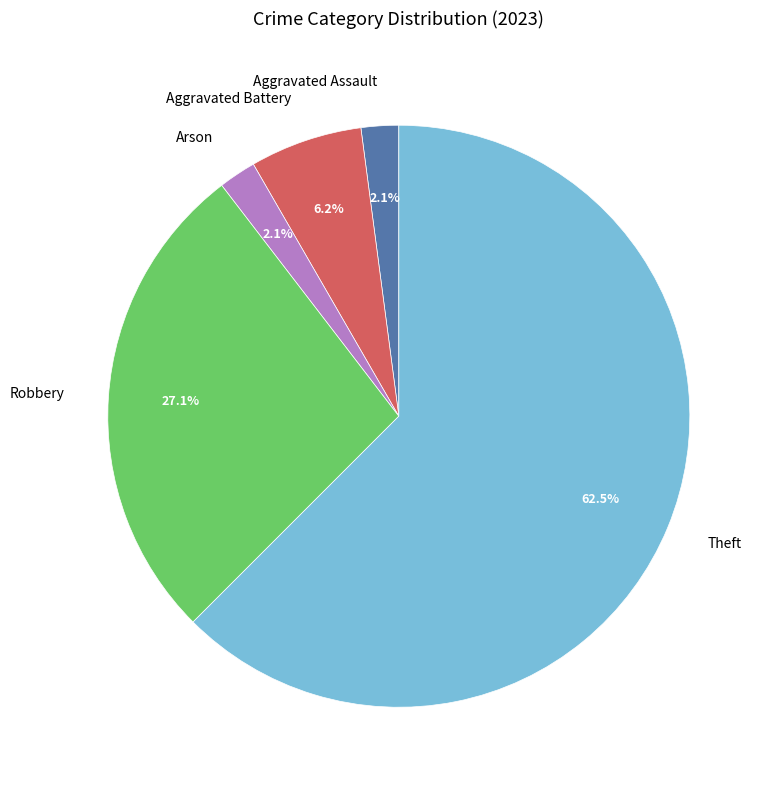

What is the largest slice in the pie chart?

Theft